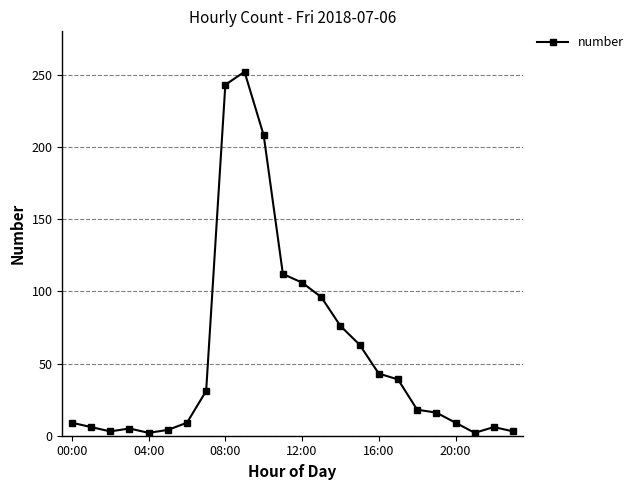

How many lines are shown in the chart?

1